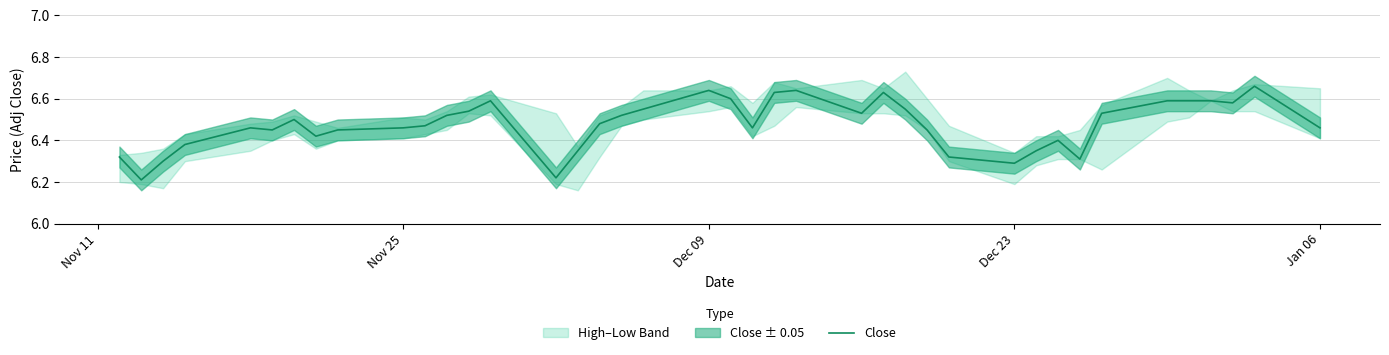

What is the minimum value shown in the chart?

6.2